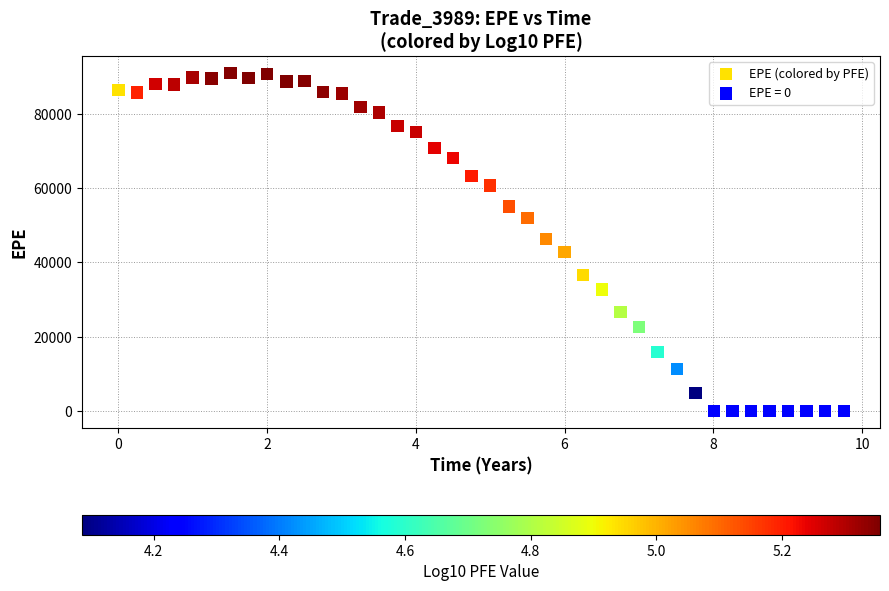

Which series reaches the maximum Y coordinate?

EPE (colored by PFE)